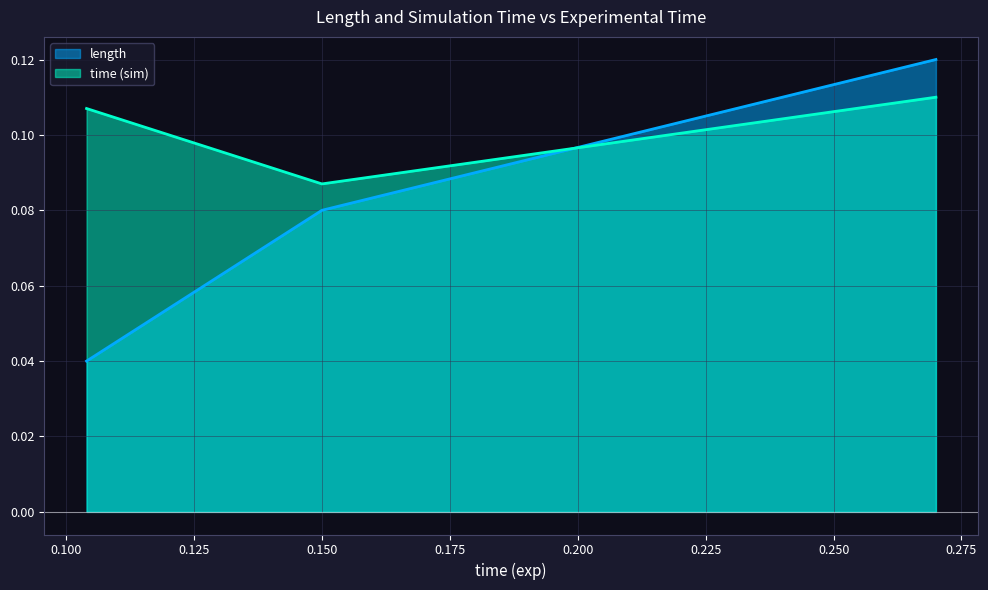

Reading right to left, list all the values displayed in this chart.

length: 0.1	0.1	0.0
time (sim): 0.1	0.1	0.1